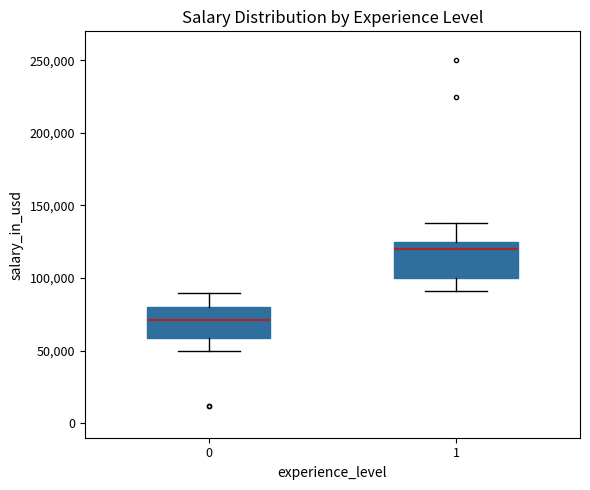

Which box has the lowest median line?

0